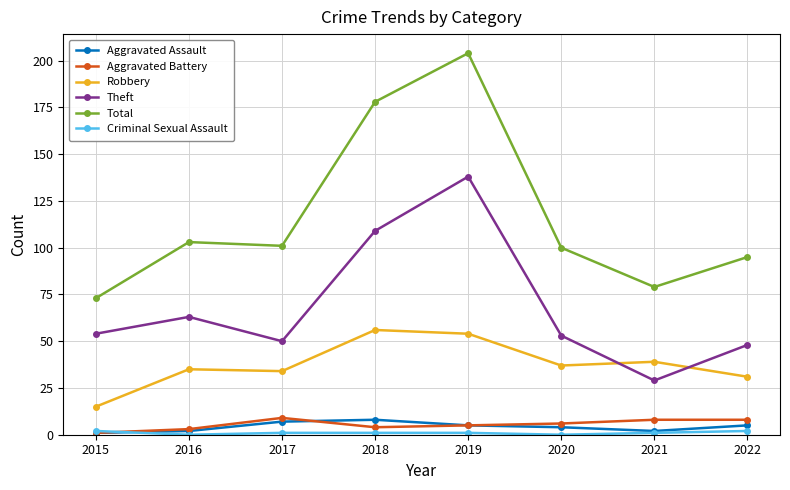

True or false: Robbery and Aggravated Assault intersect in this chart.

False